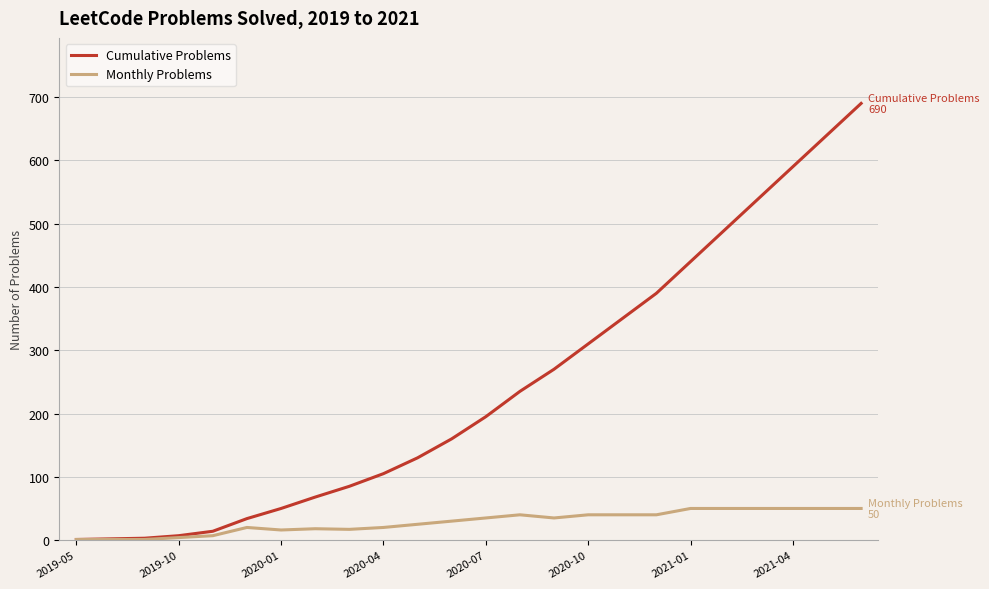

Count the number of data series in this chart.

2